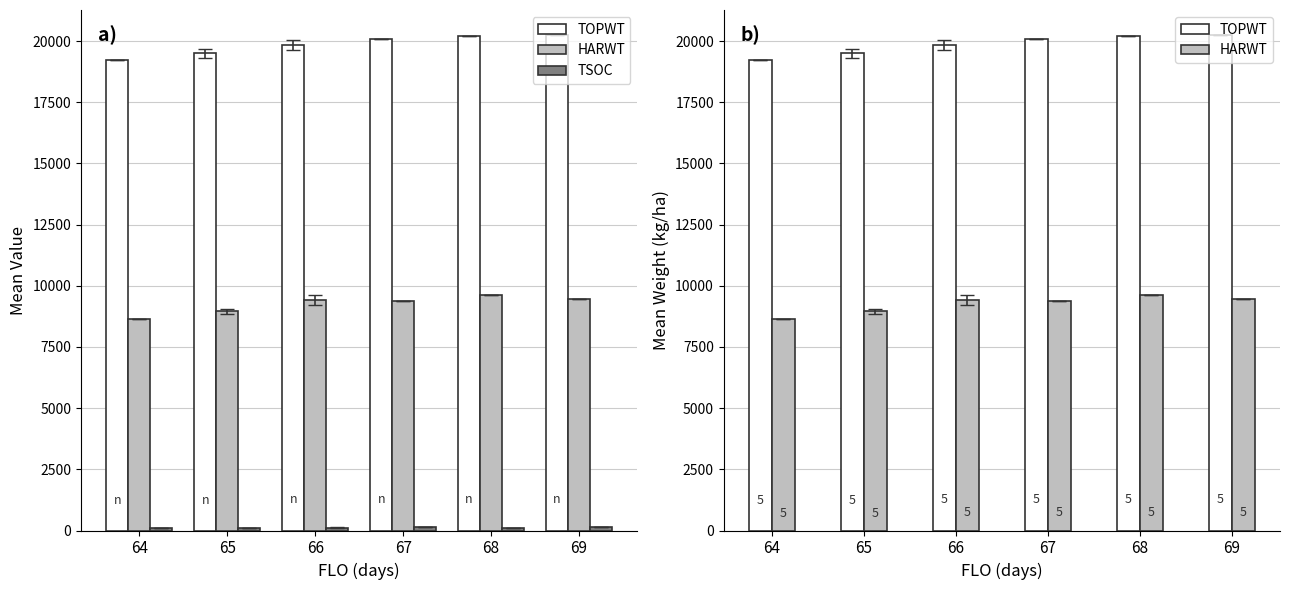

Where is TSOC nearest to the value 118?

66